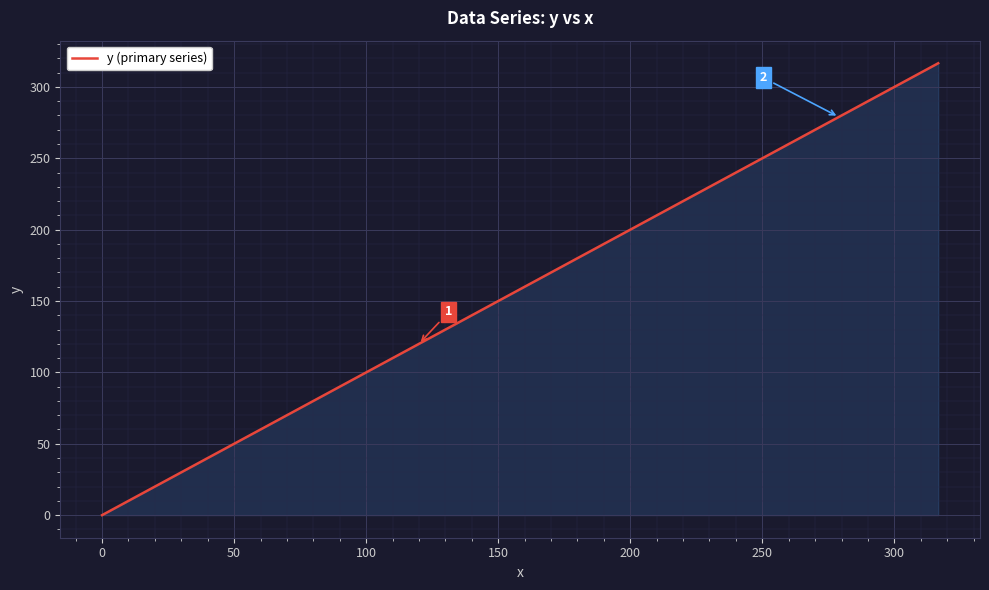

What is the maximum value shown in the chart?

316.6